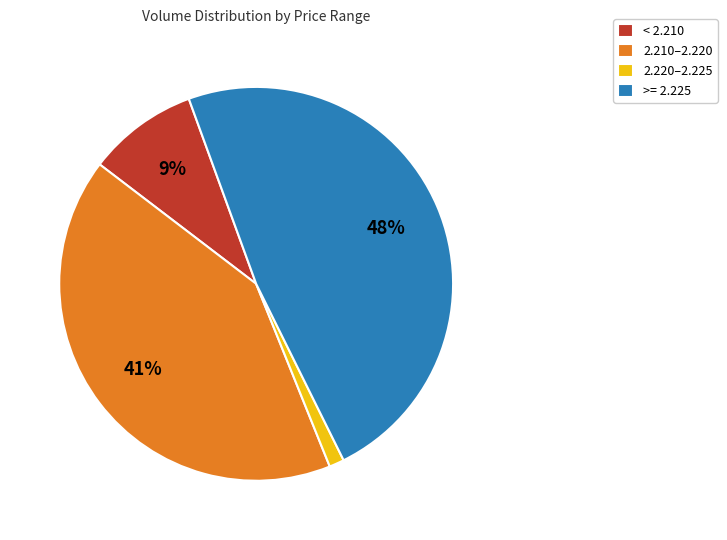

Which slice is the smallest?

2.220–2.225